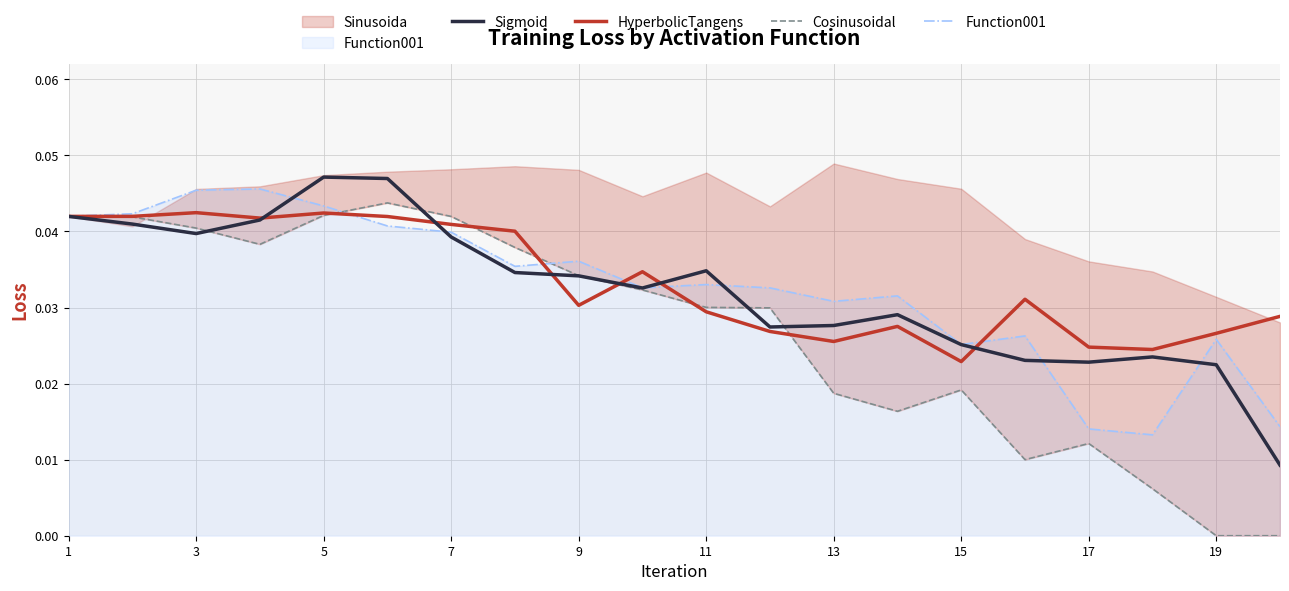

How many distinct data groups are displayed?

4